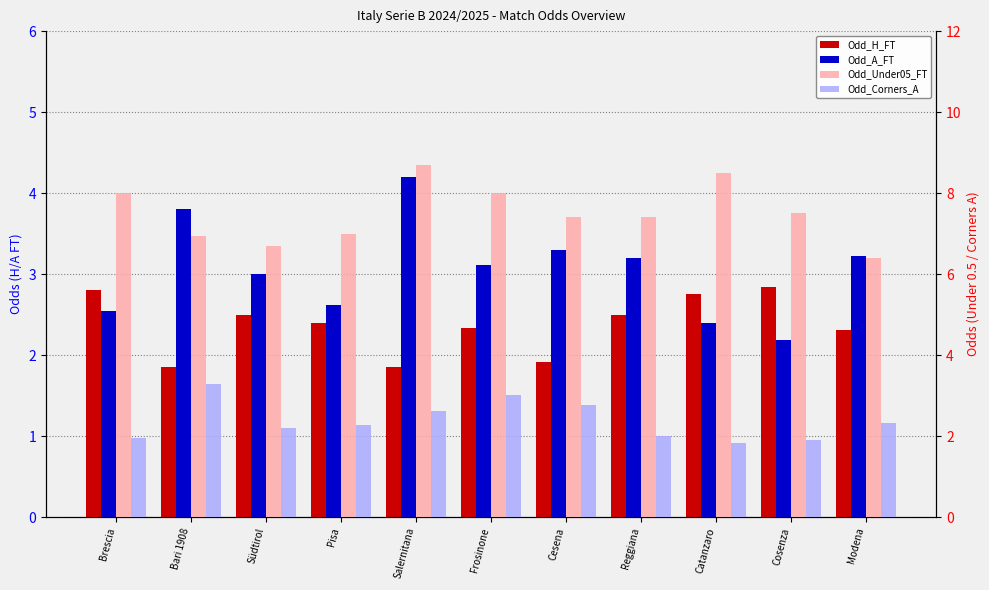

How many groups of bars are there?

11